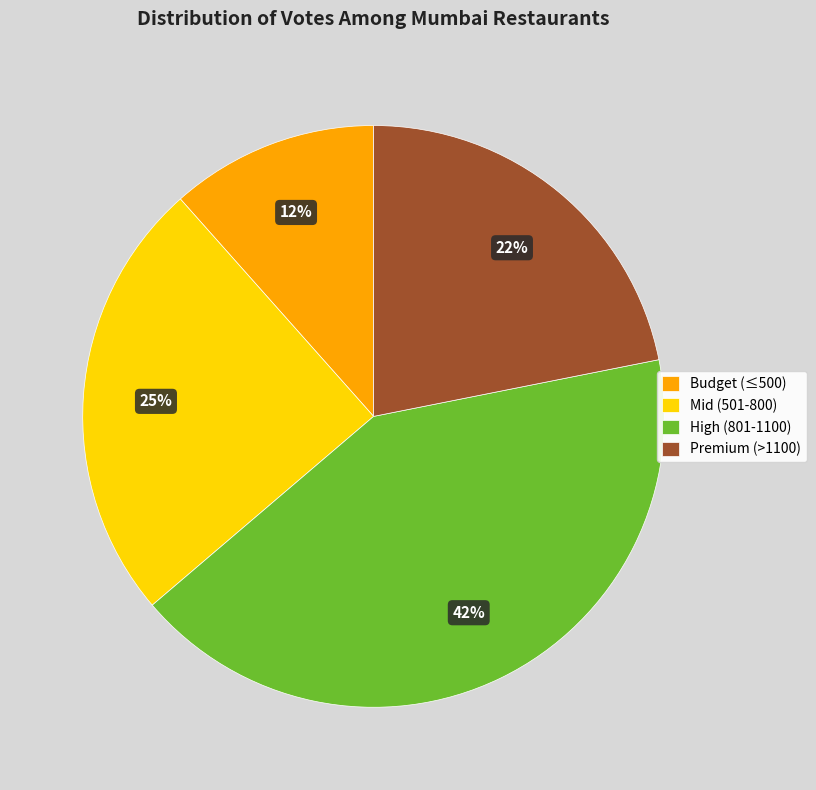

True or false: Premium (>1100) accounts for 22% of the total.

True